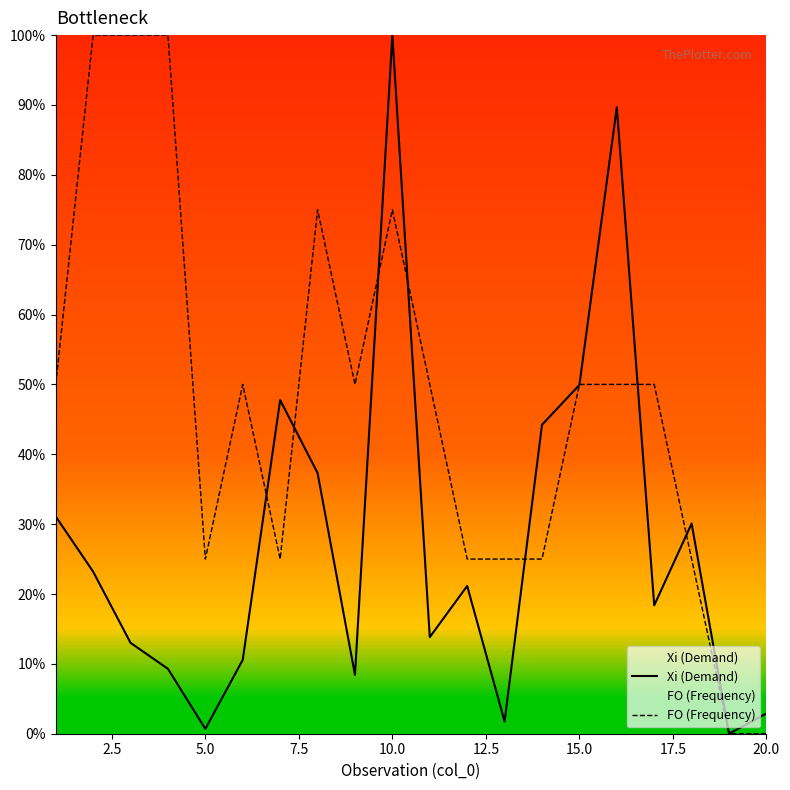

What is the value of the FO (Frequency) point at the 13th from the left?

0.2